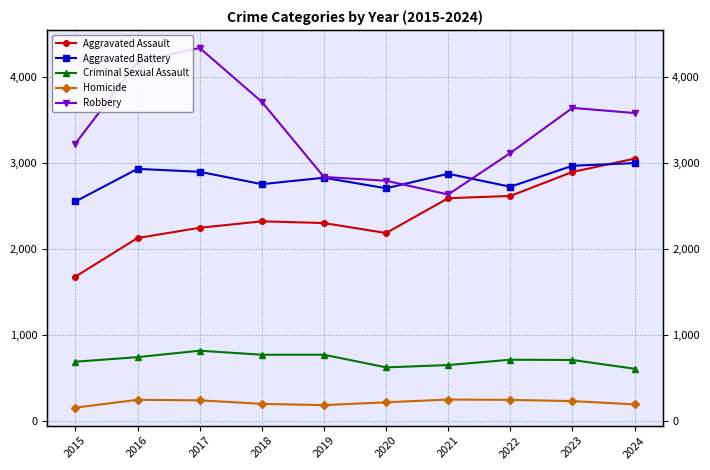

What is the difference between the Criminal Sexual Assault values at 2024 and 2022?

105